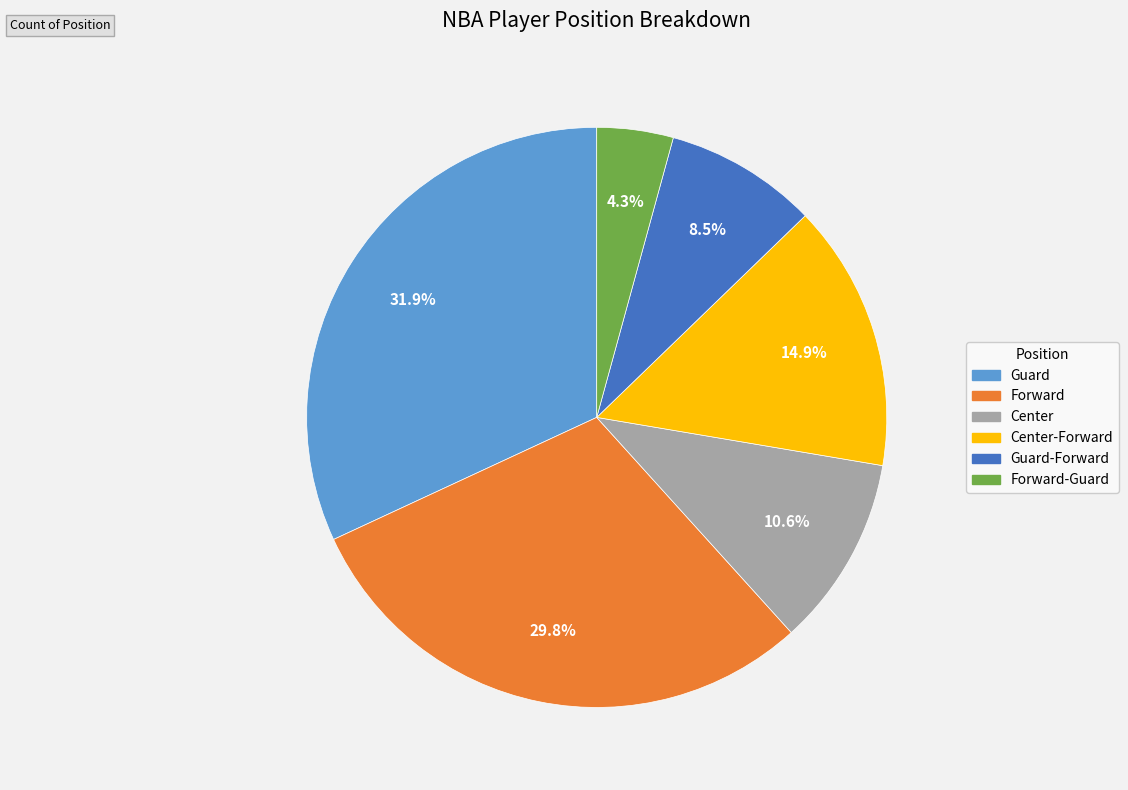

Does any single category account for the majority?

No